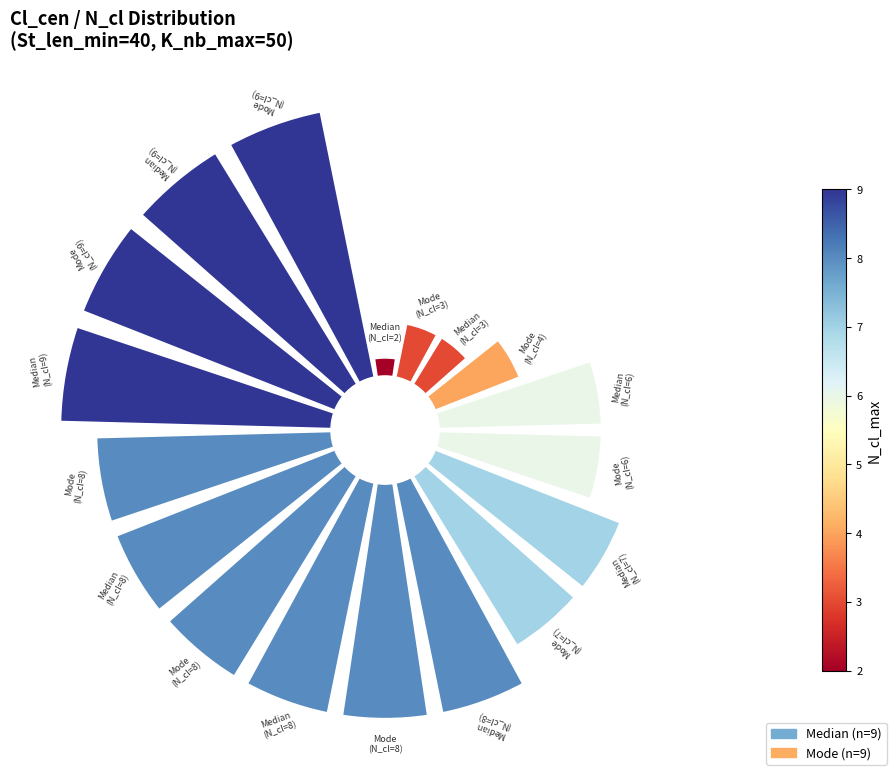

To the nearest percent, what is the average slice percentage?

6%